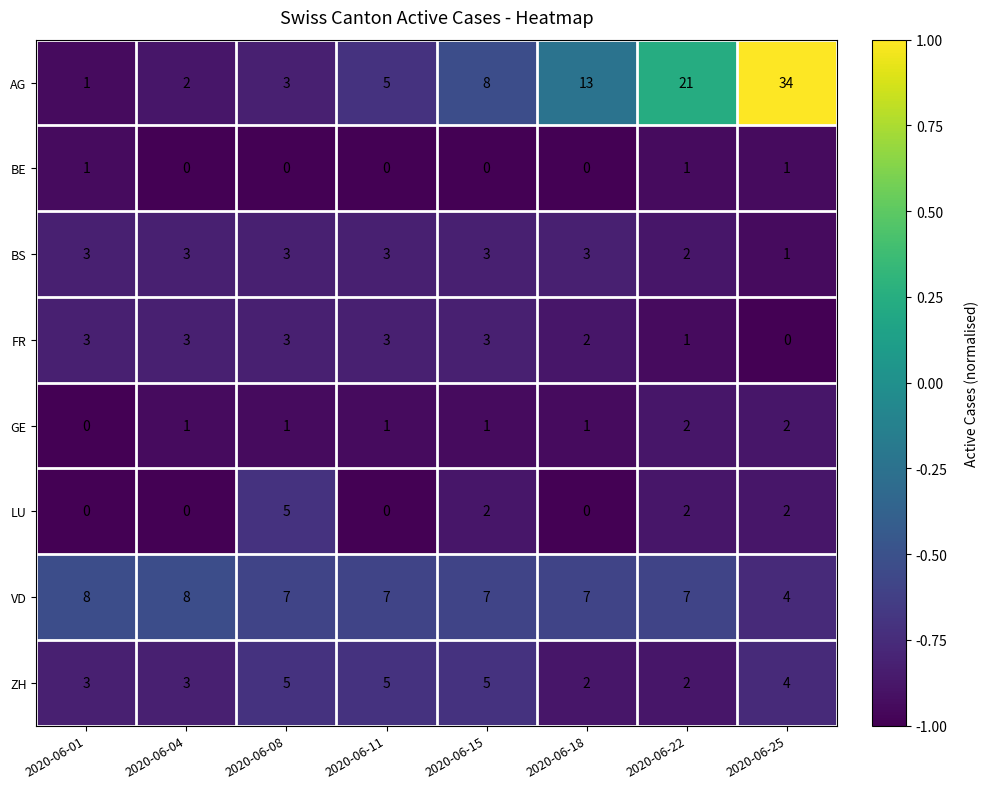

At which category is the sum across all series the highest?

2020-06-25